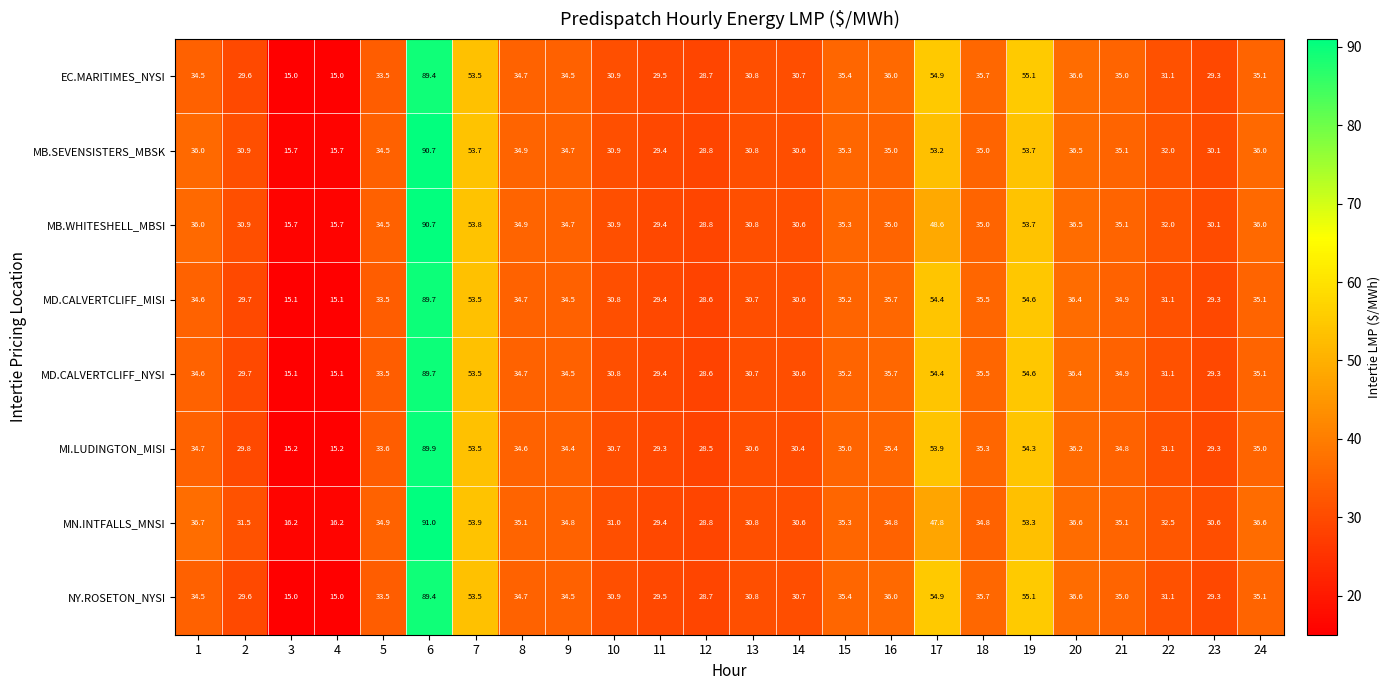

How many categories are shown in the chart?

24